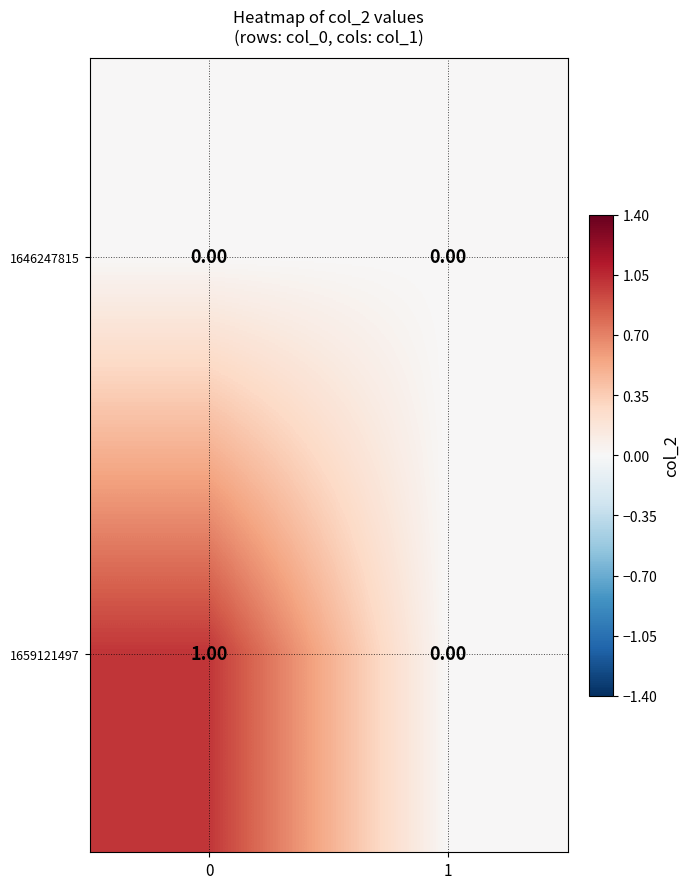

List the series in order of their overall mean, lowest first.

1646247815, 1659121497